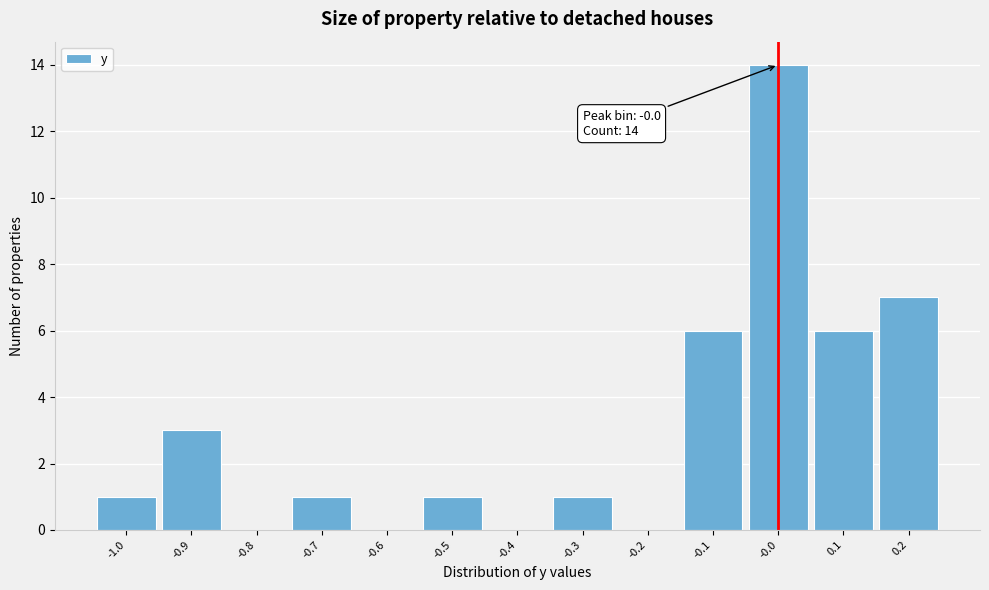

Which range on the x-axis has the tallest bar?

-0.05 to 0.05